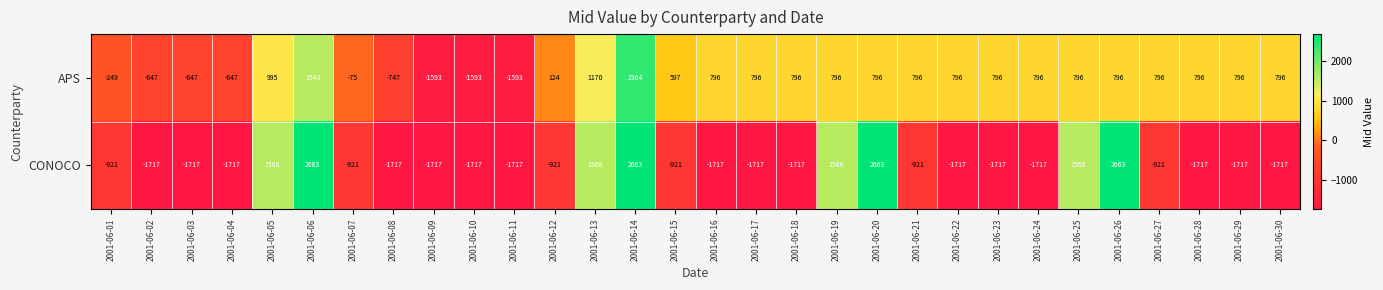

The value of APS at 2001-06-07 is -130. True or false?

False